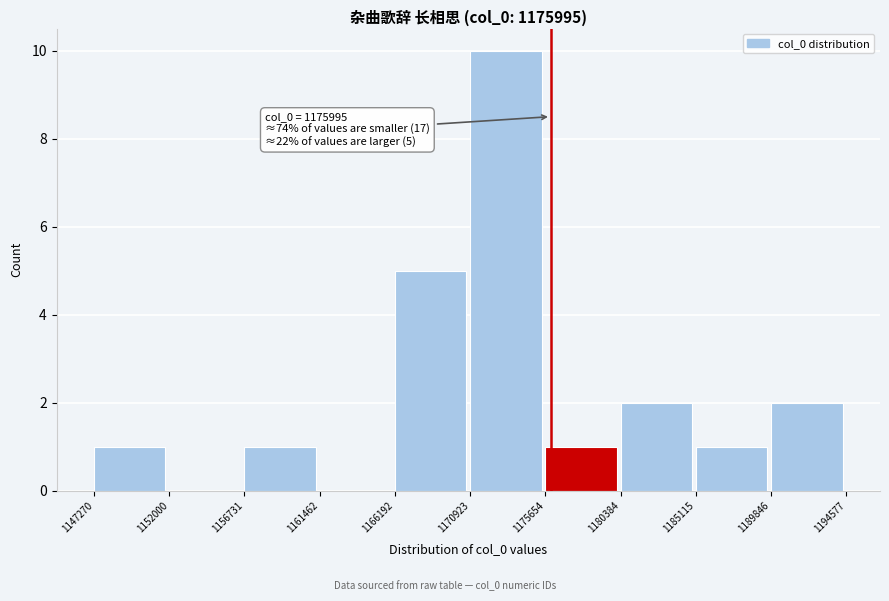

Which range on the x-axis has the tallest bar?

1170923 to 1175654